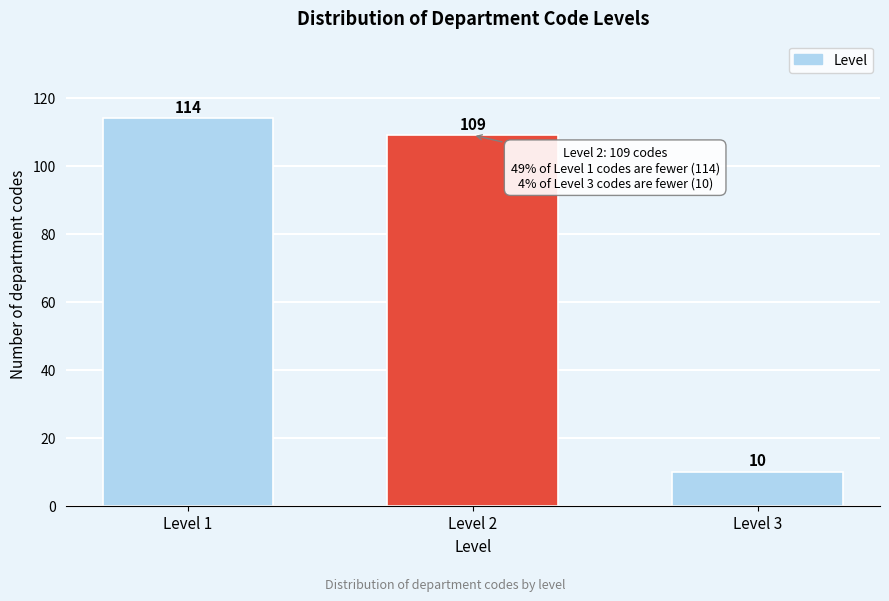

Reading left to right, transcribe all the data shown in this chart.

114	109	10